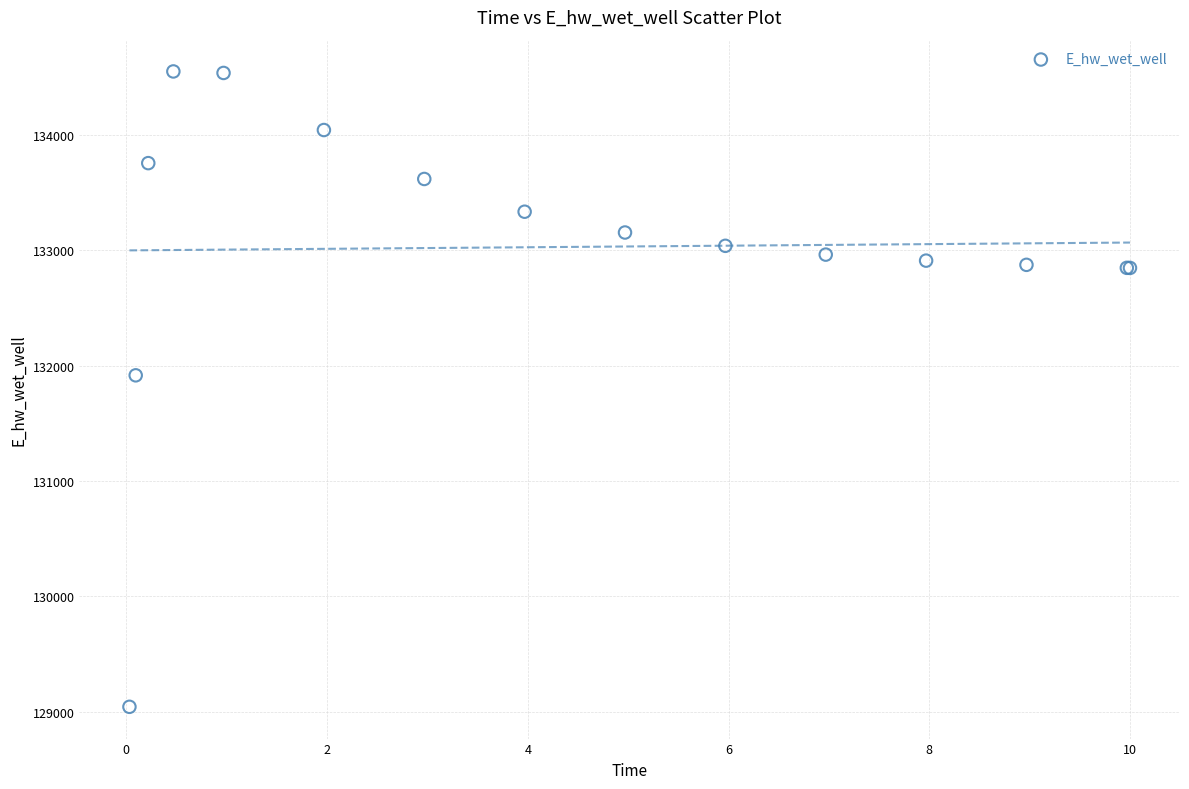

What Y value in the scatter plot is closest to 131796?

131916.4